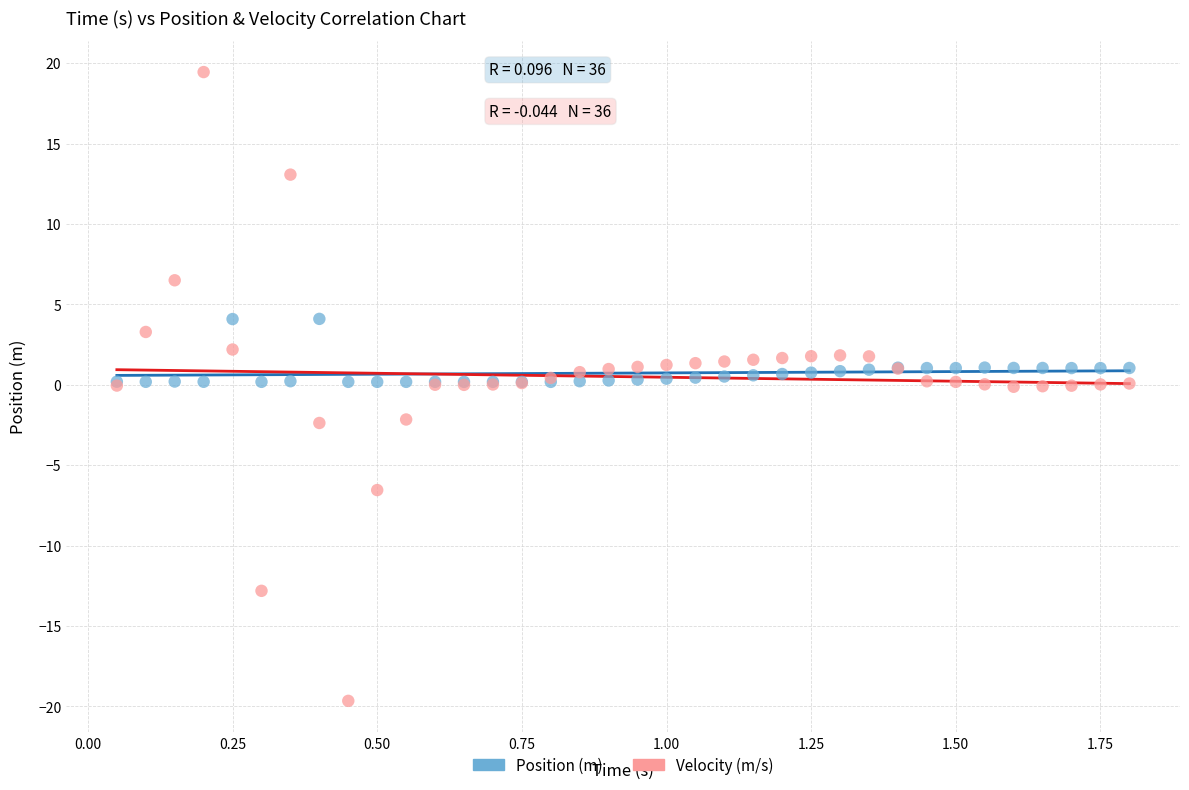

Which series reaches the maximum Y coordinate?

Velocity (m/s)